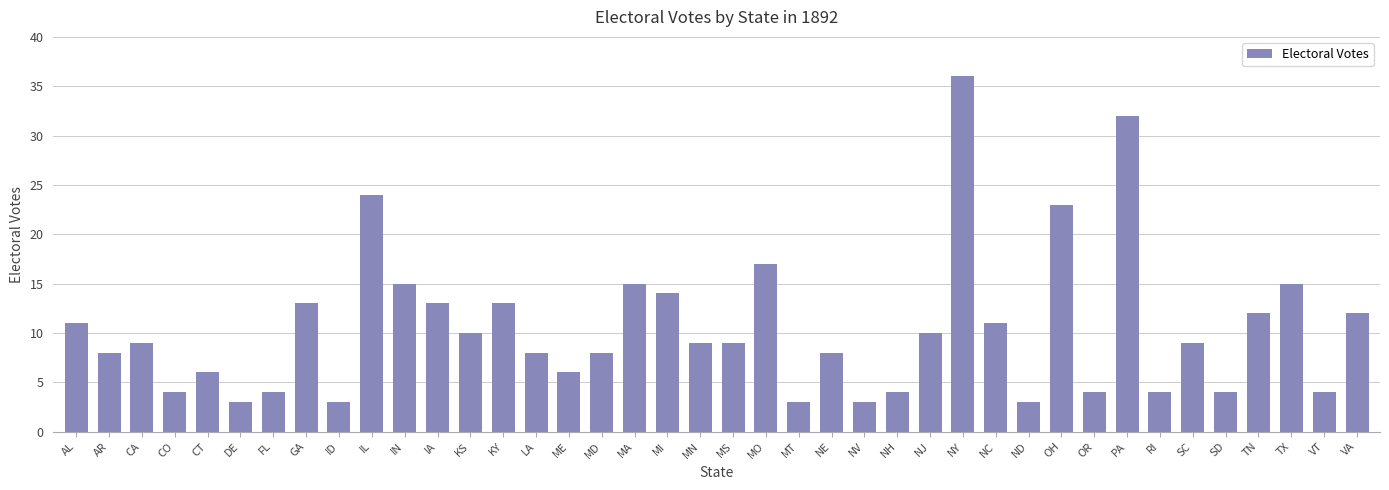

Are the bars horizontal?

No